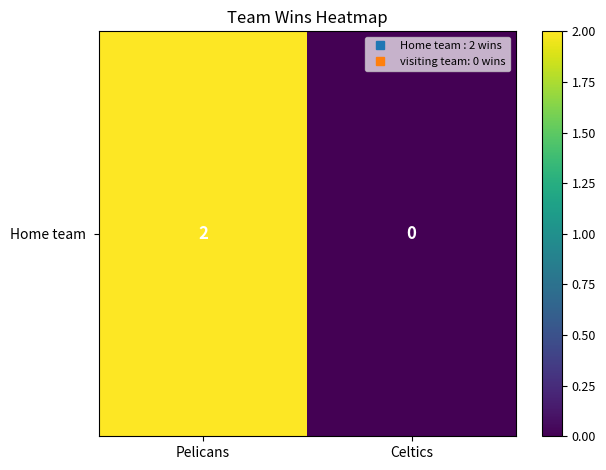

Where is the data nearest to the value 1?

Pelicans